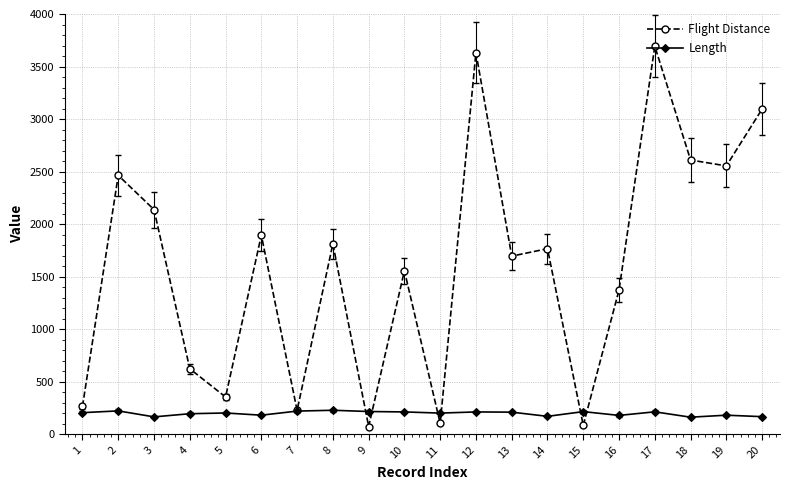

The value of Length at 20 is 167. True or false?

True